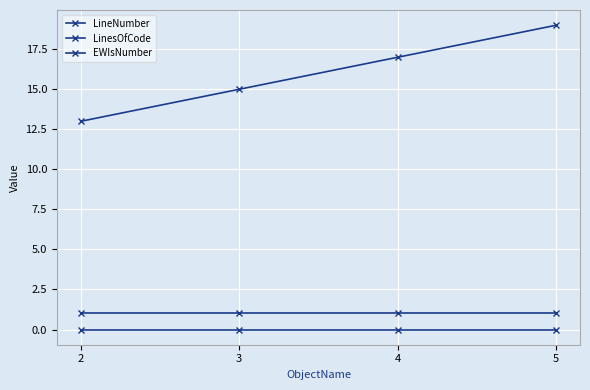

How many lines are shown in the chart?

3